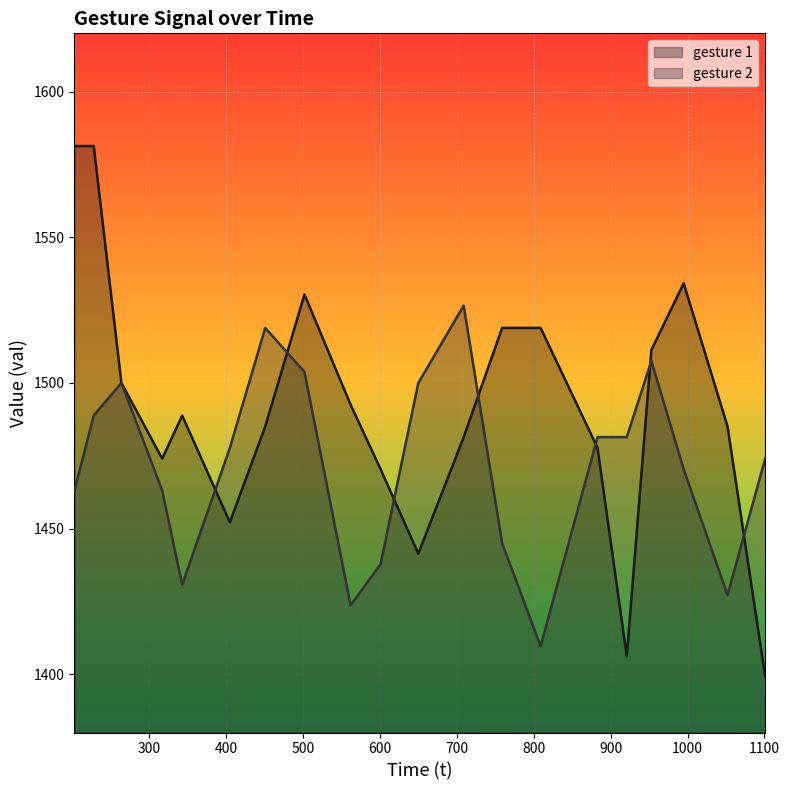

How many lines are shown in the chart?

2